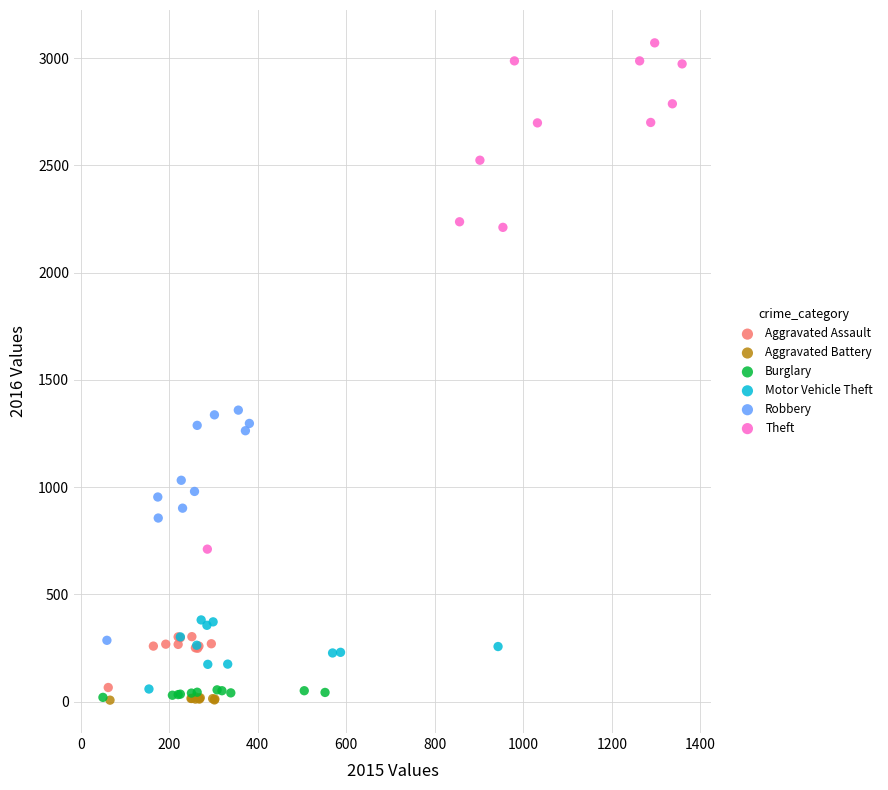

What are all the series names shown in the legend?

Aggravated Assault, Aggravated Battery, Burglary, Motor Vehicle Theft, Robbery, Theft